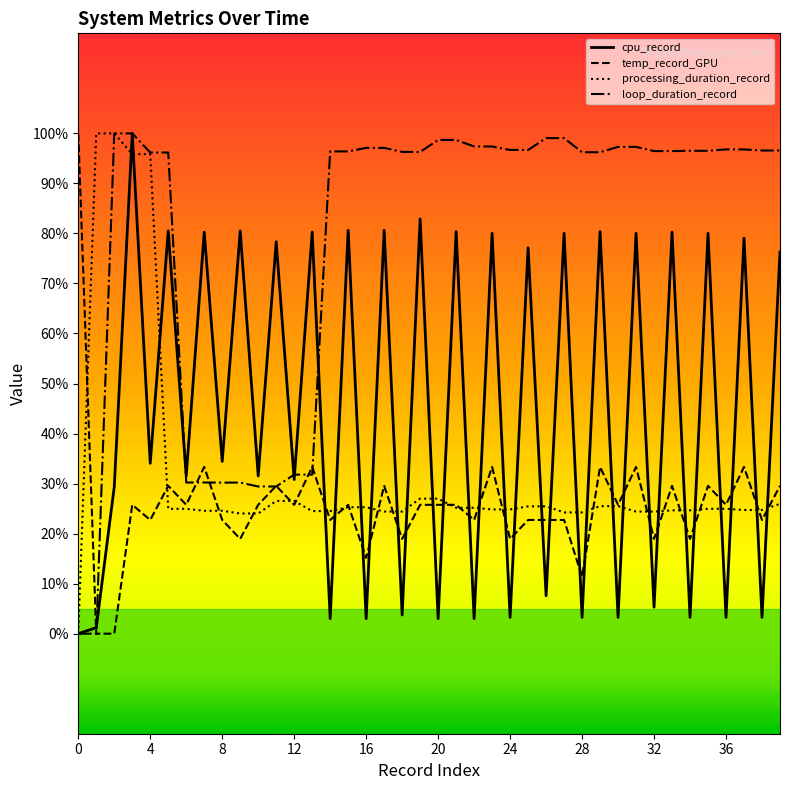

What is the maximum value for processing_duration_record?

100.0